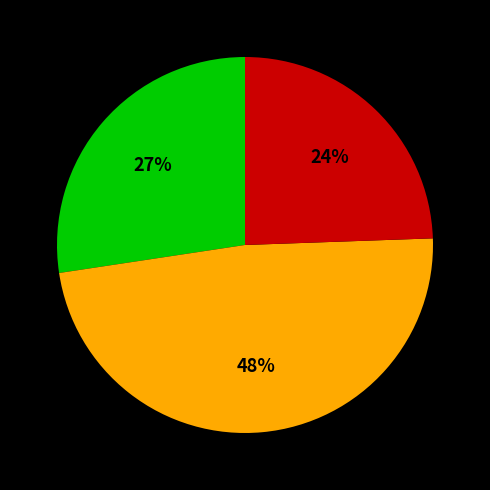

To the nearest percent, what is the average slice percentage?

33%